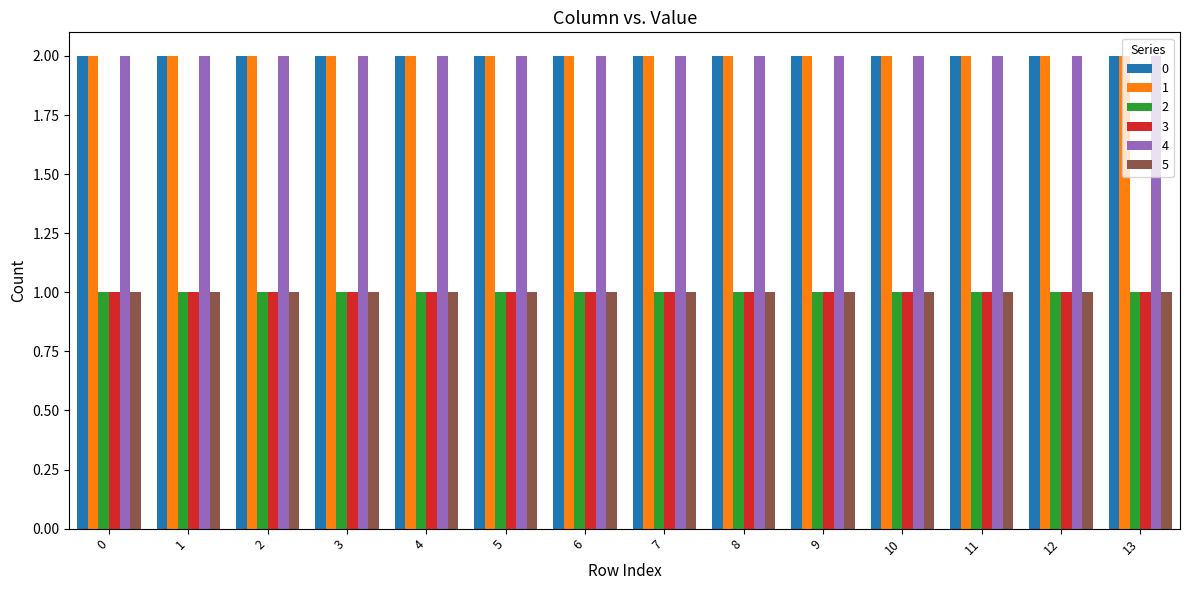

What is the value of the 0 bar at the 3rd from the left?

2